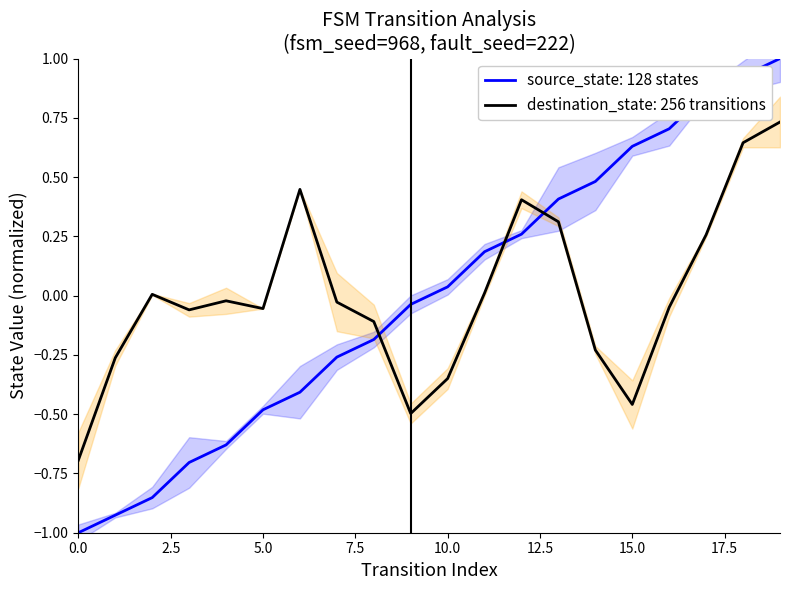

What value does the data have at 12?

0.3